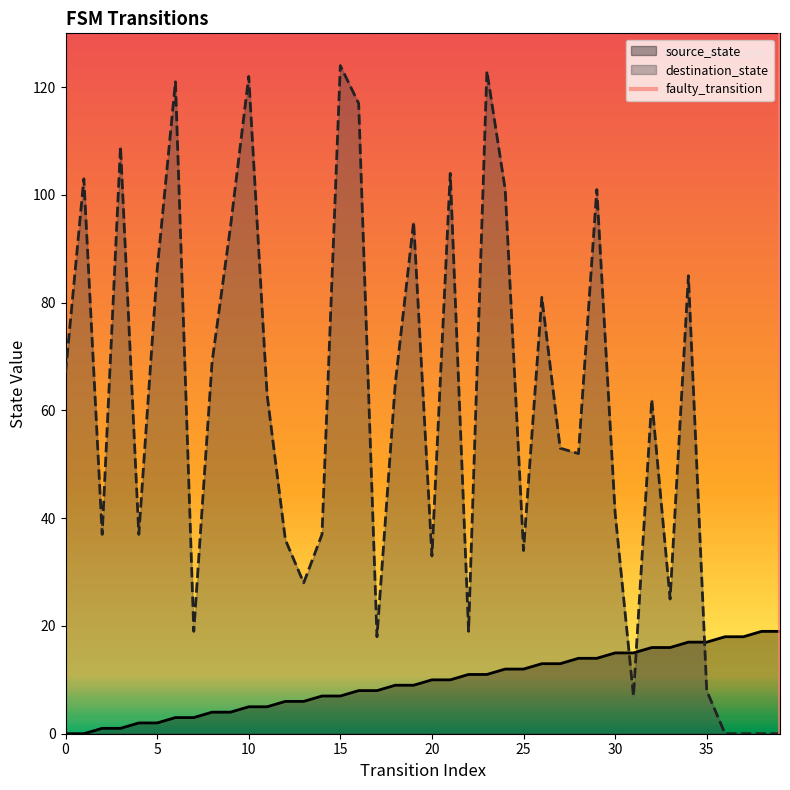

True or false: source_state has a value of 7 at 15.

True